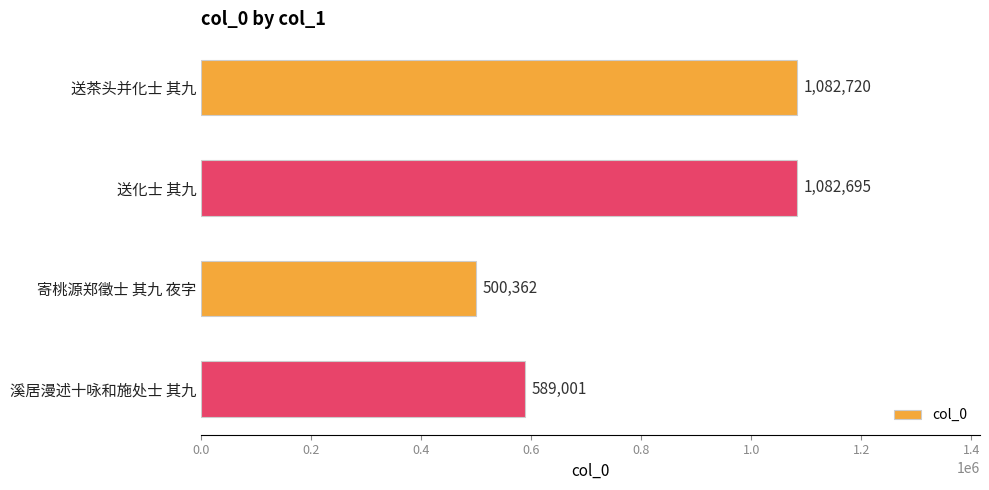

Is it true that the value at 送茶头并化士 其九 is 1483577?

False